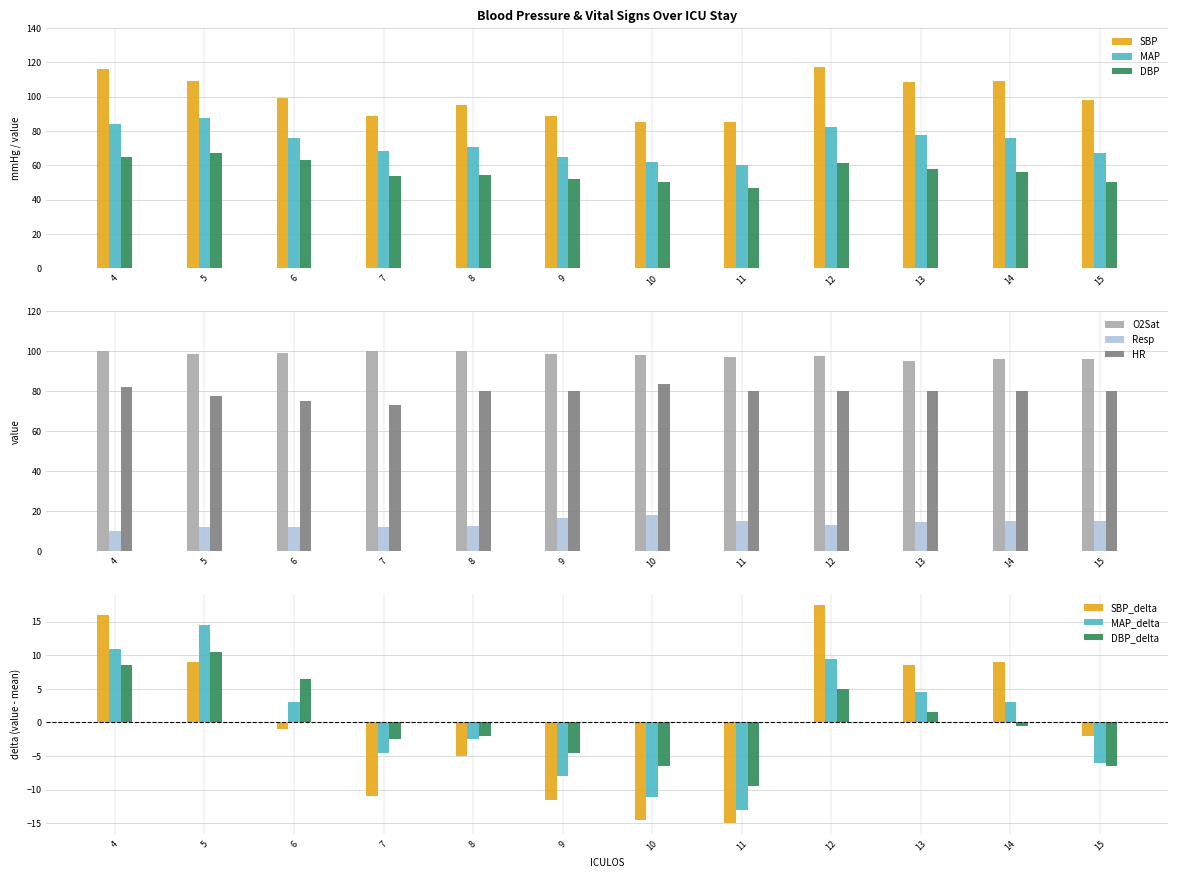

What is the difference between the maximum and minimum values in the O2Sat series?

5.0